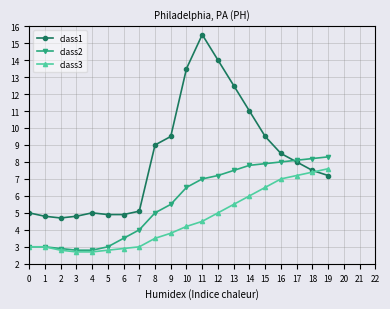

What is the difference between the class3 values at 15 and 13?

1.0